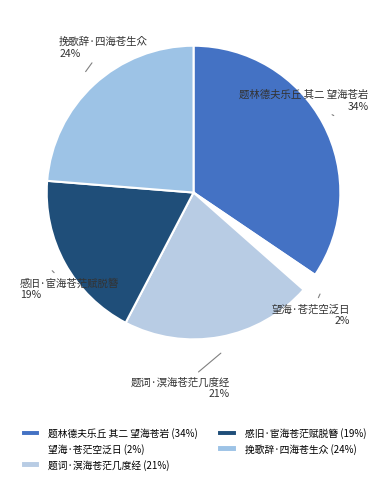

Approximately how many times larger is the value at 挽歌辞·四海苍生众 compared to 题林德夫乐丘 其二 望海苍岩?

0.7